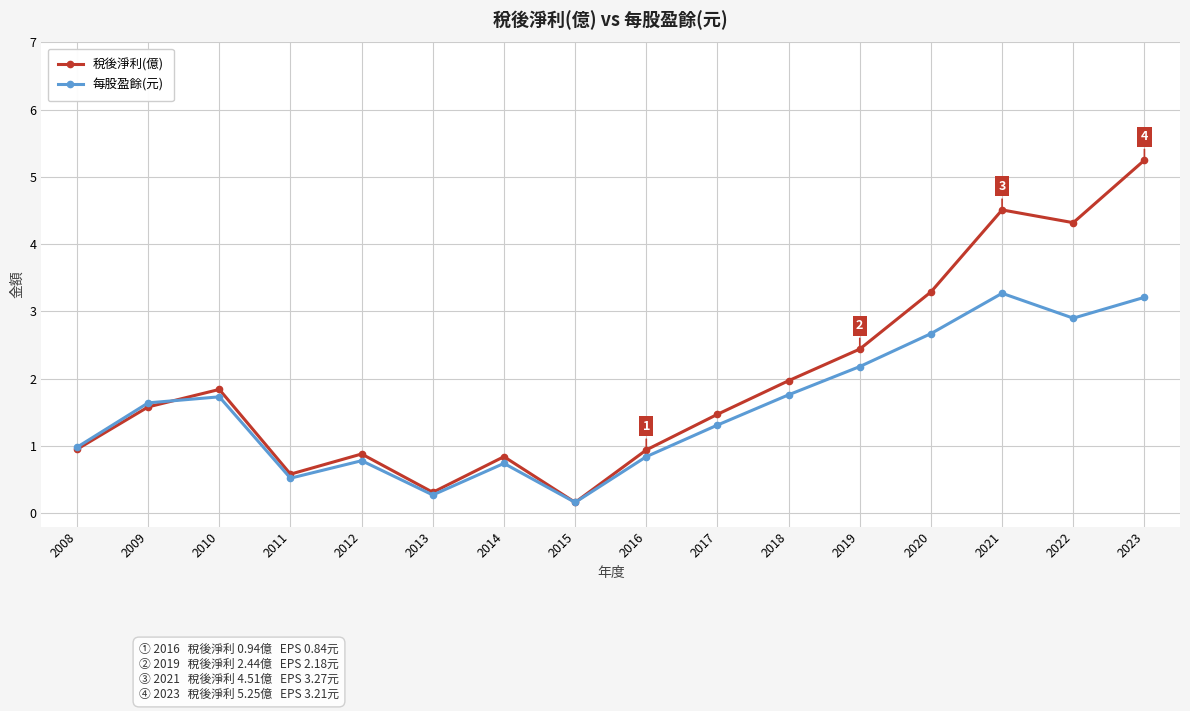

Which series changed the most between 2016 and 2018?

稅後淨利(億)